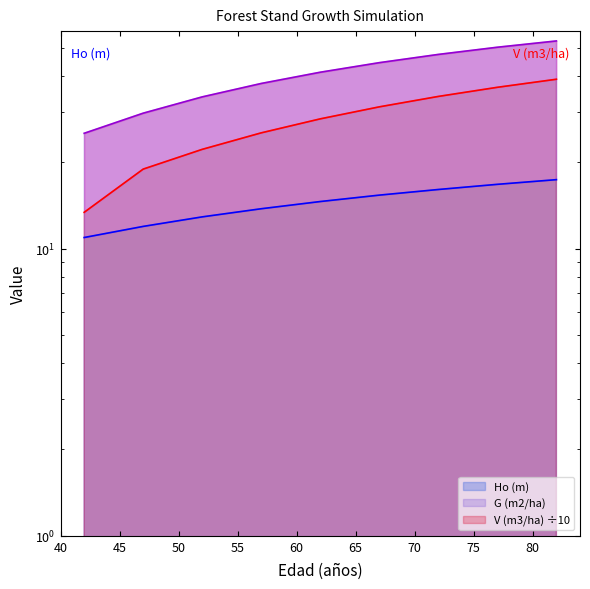

Count the number of categories in the chart.

9